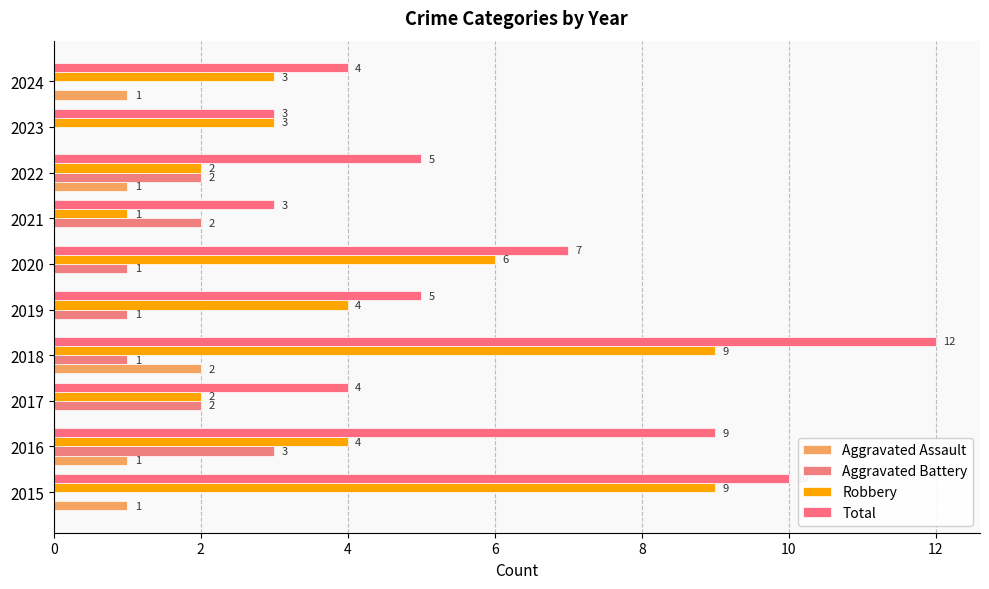

How many categories are shown in the chart?

10